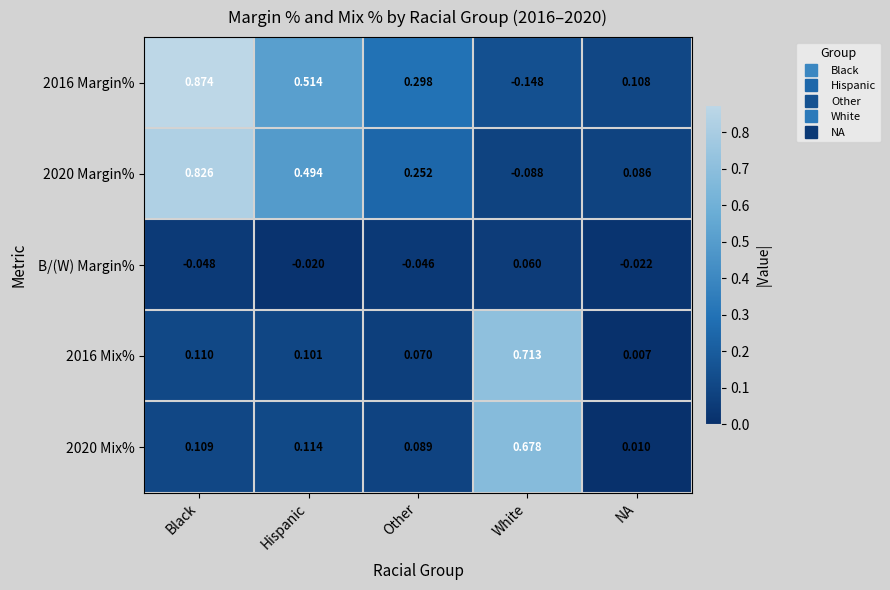

Where does the 2016 Margin% series first go above 0?

Black